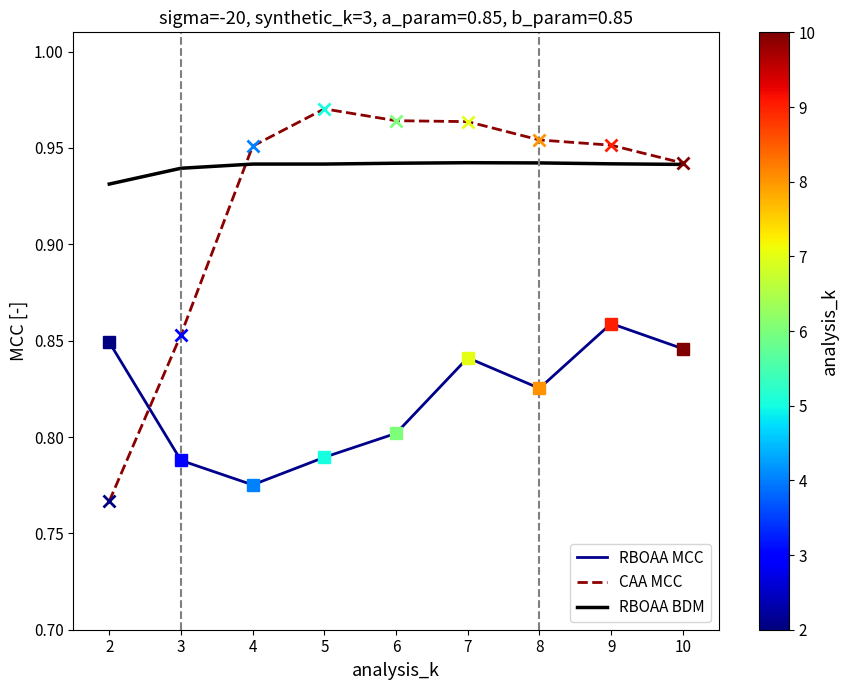

Reading left to right, extract all data points from this chart.

RBOAA MCC: 2=0.8	3=0.8	4=0.8	5=0.8	6=0.8	7=0.8	8=0.8	9=0.9	10=0.8
CAA MCC: 2=0.8	3=0.9	4=1.0	5=1.0	6=1.0	7=1.0	8=1.0	9=1.0	10=0.9
RBOAA BDM: 2=0.9	3=0.9	4=0.9	5=0.9	6=0.9	7=0.9	8=0.9	9=0.9	10=0.9